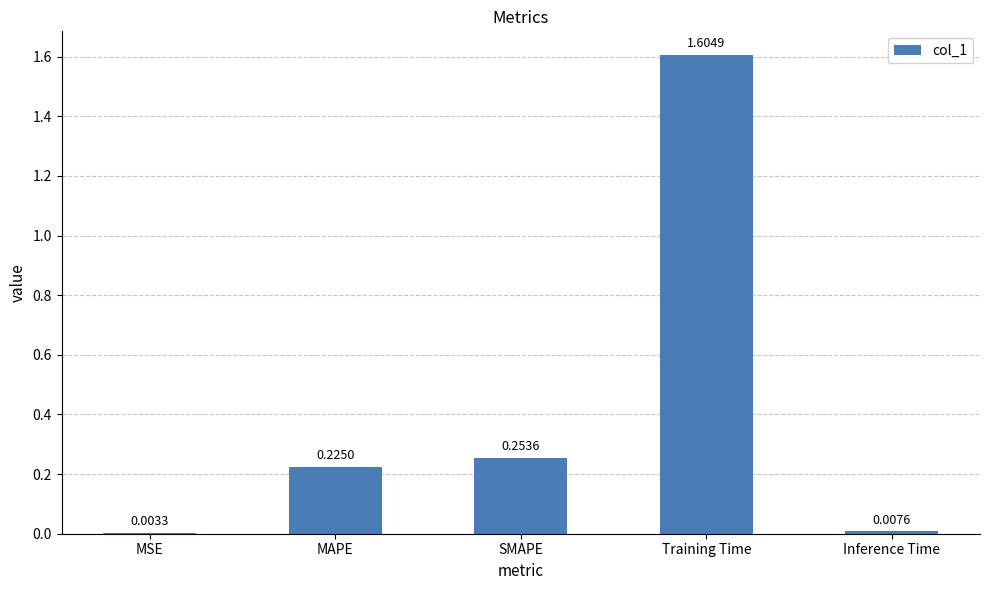

What is the sum of all values?

2.1